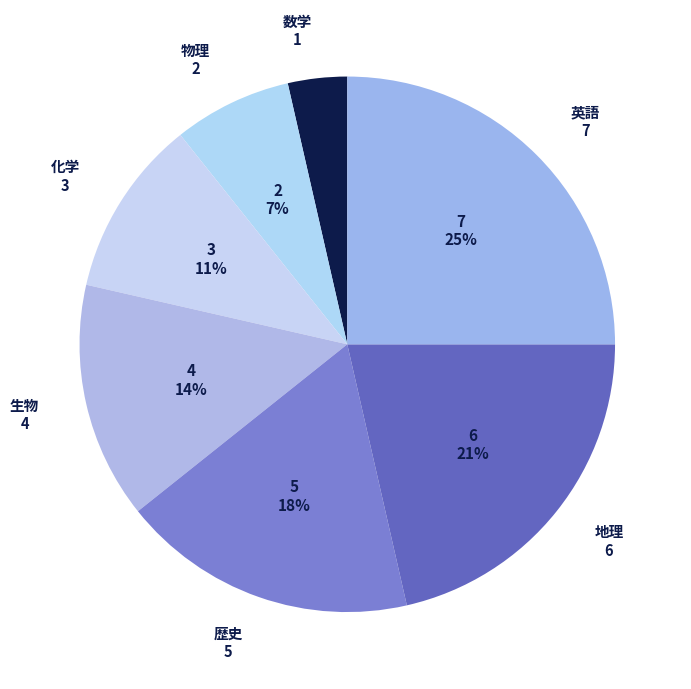

Is 化学 the majority of the pie?

No